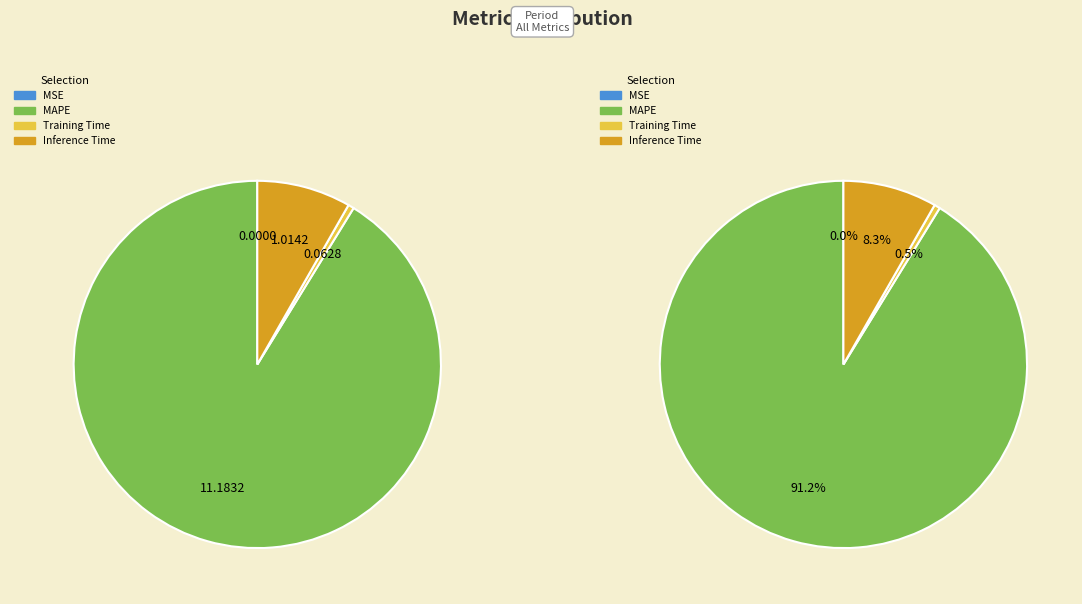

Which has a higher value, MAPE or MSE?

MAPE